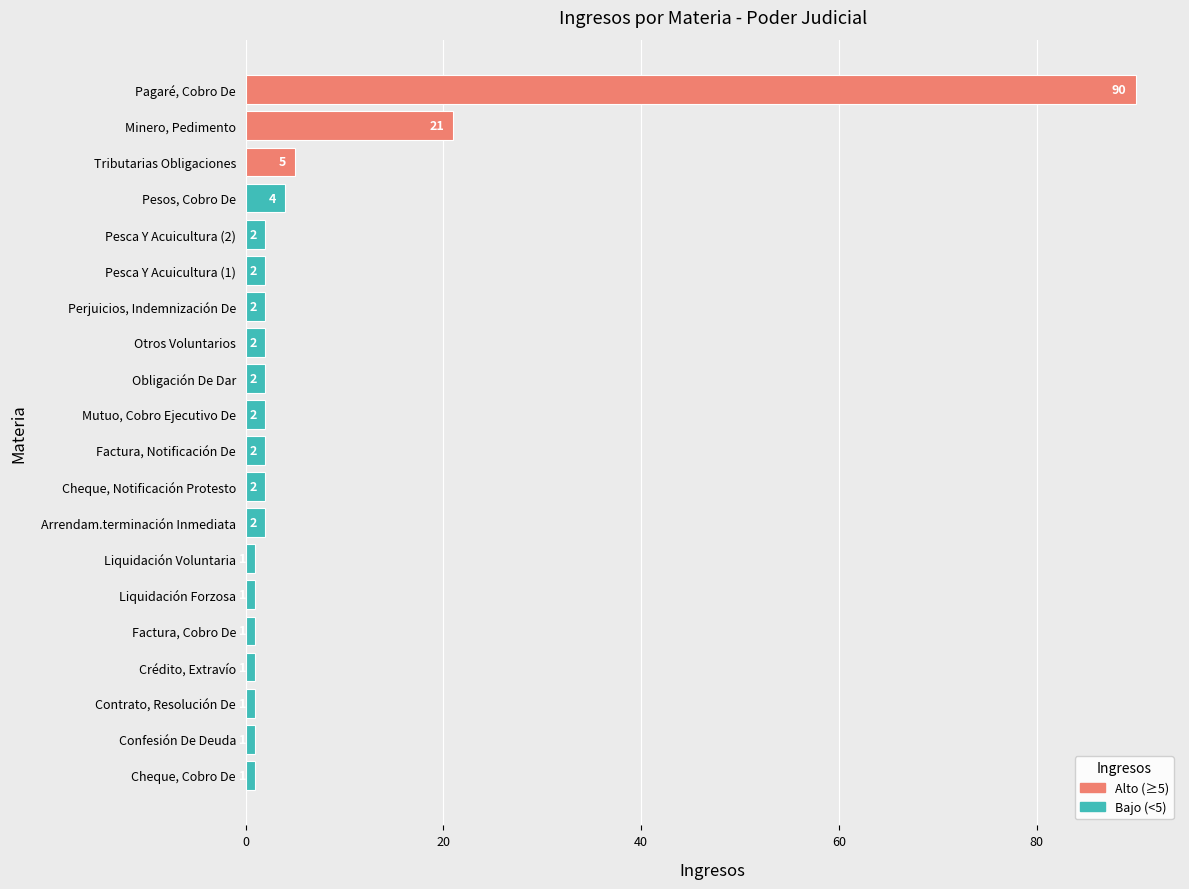

What is the smallest value displayed?

1